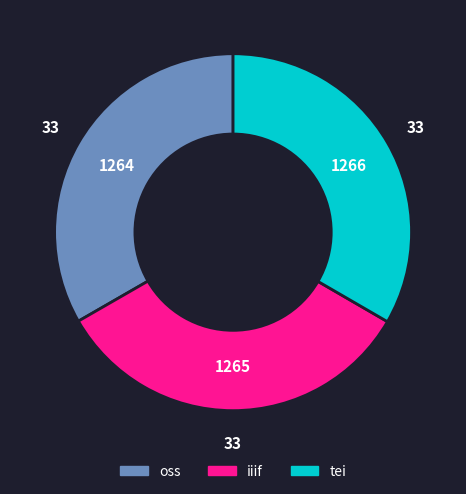

What is the ratio of the value at oss to the value at iiif?

1.0